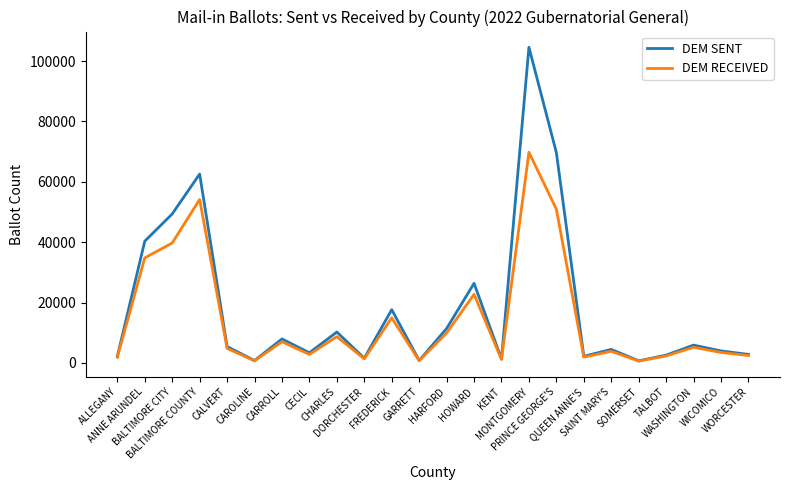

What are all the series names shown in the legend?

DEM SENT, DEM RECEIVED